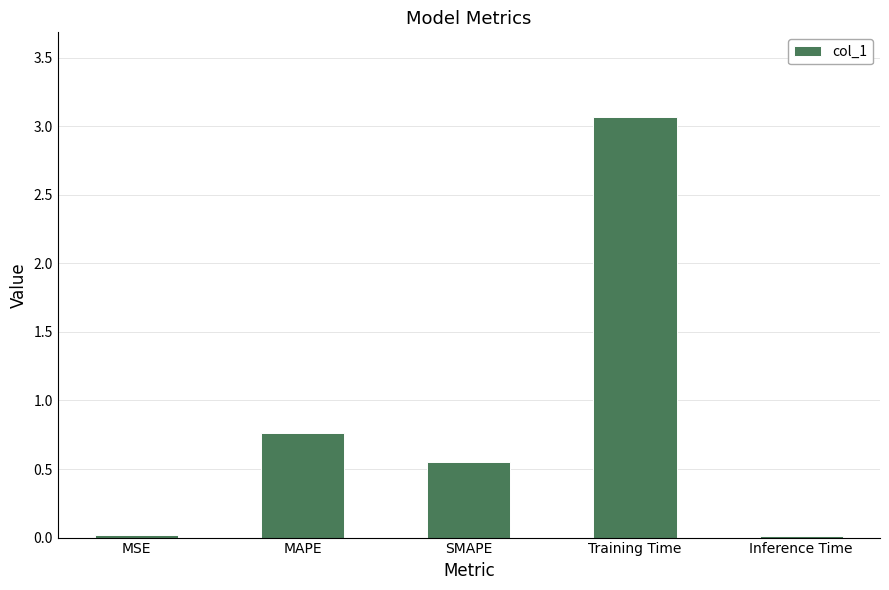

What is the sum of all values?

4.4